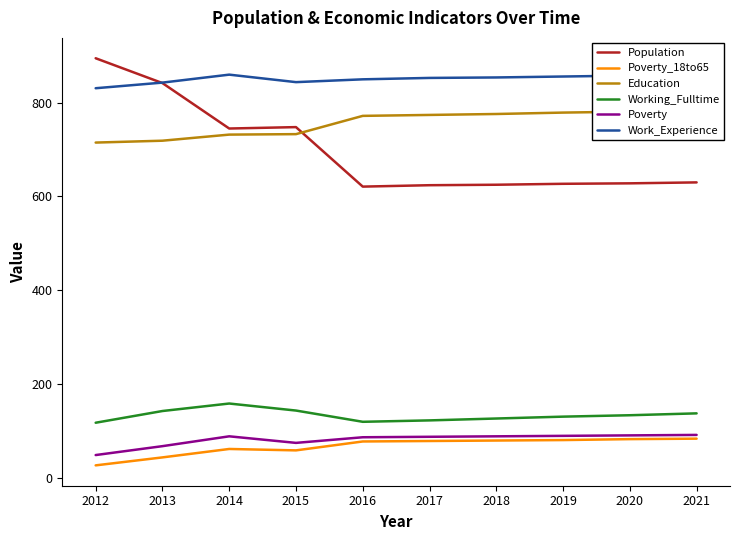

What are all the series names shown in the legend?

Population, Poverty_18to65, Education, Working_Fulltime, Poverty, Work_Experience